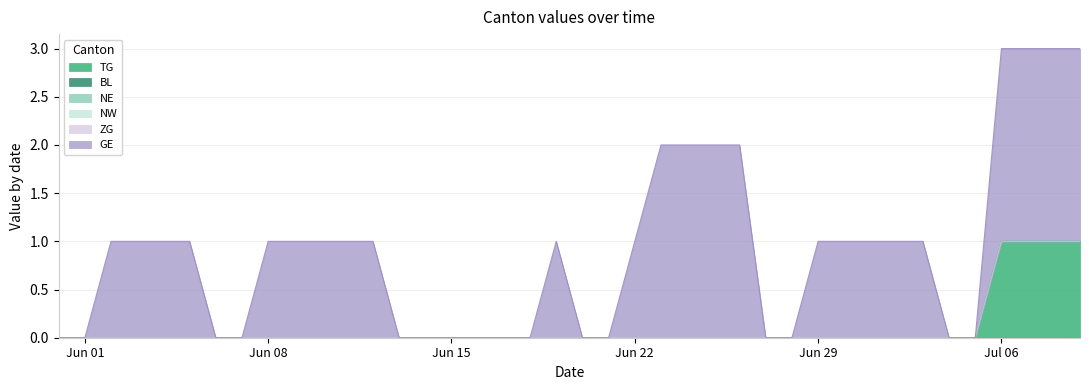

What are all the series names shown in the legend?

TG, BL, NE, NW, ZG, GE